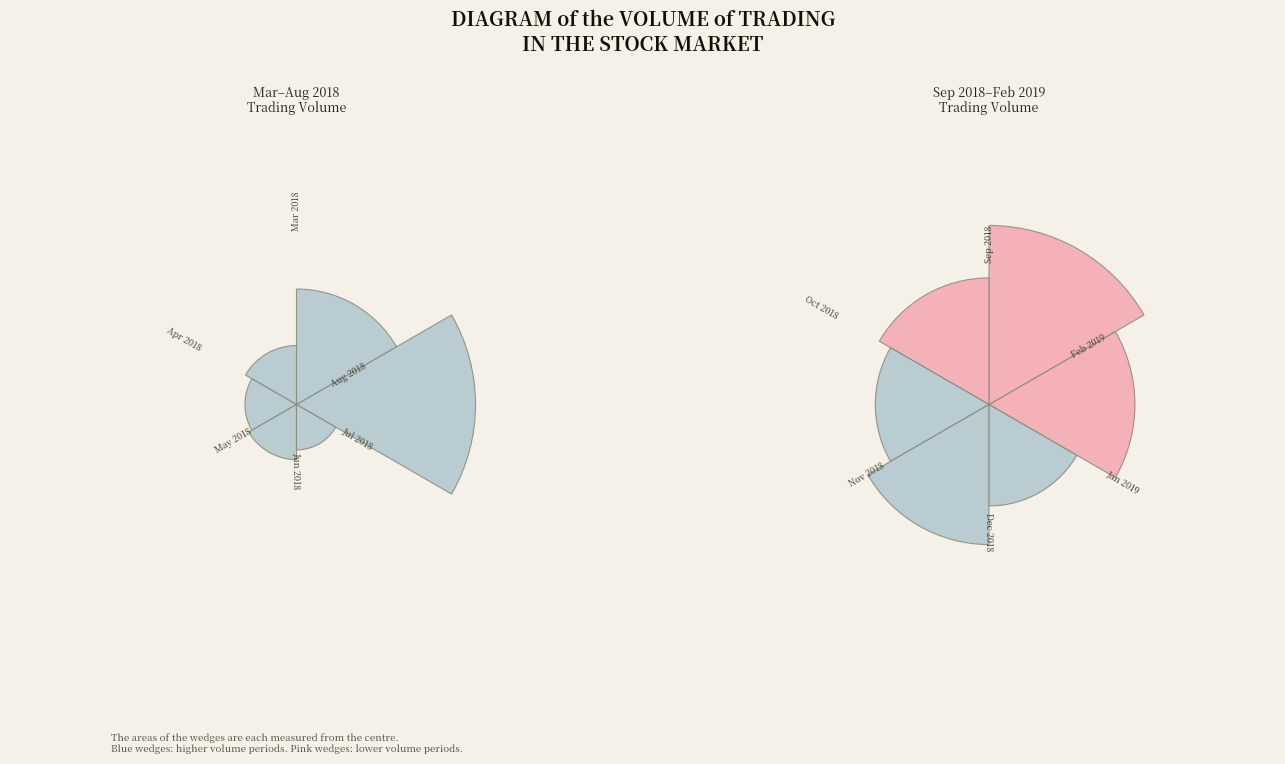

To the nearest percent, what portion does 2018-04 represent?

2%